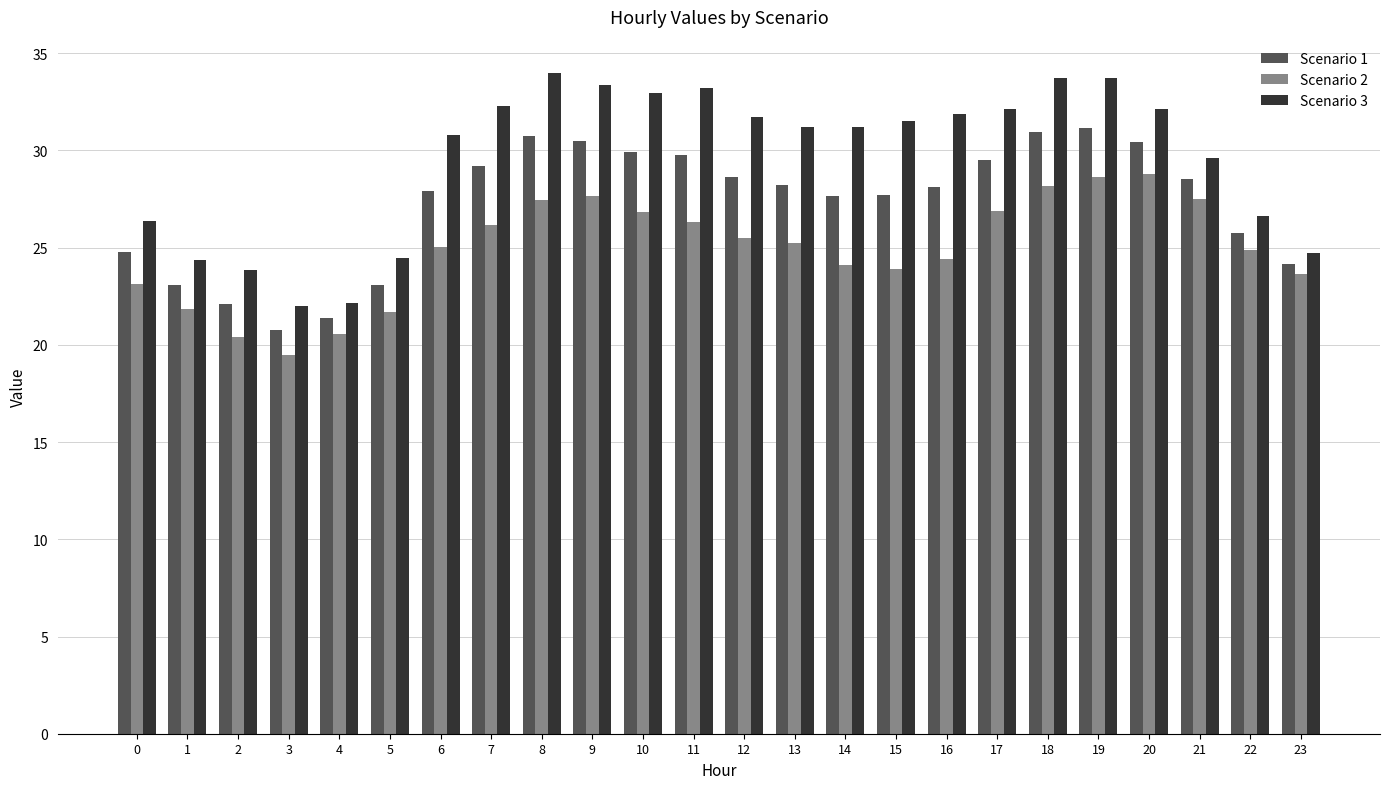

How many series are shown in this chart?

3